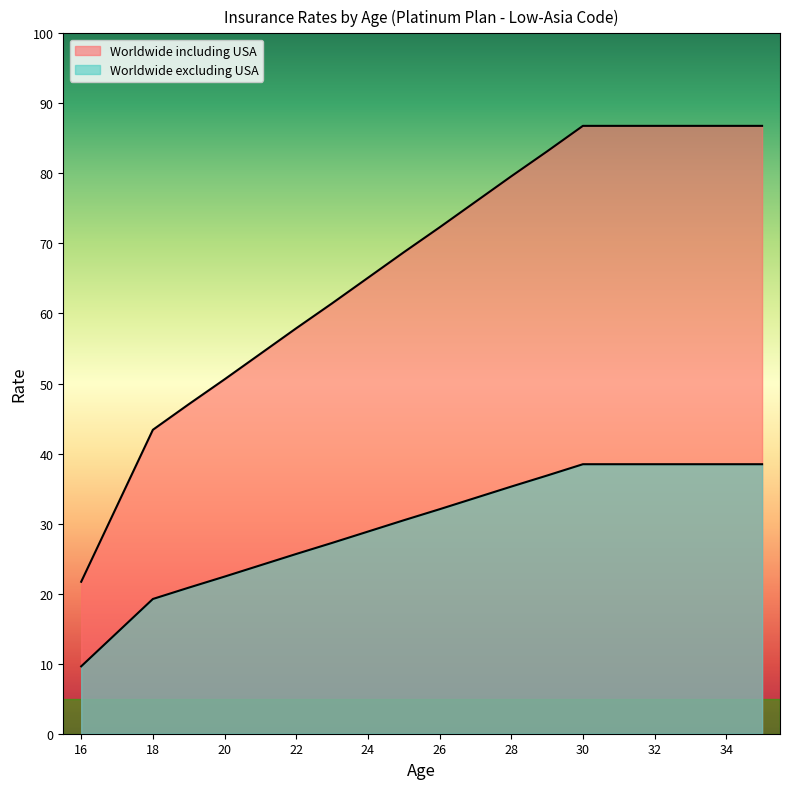

How many lines are shown in the chart?

2